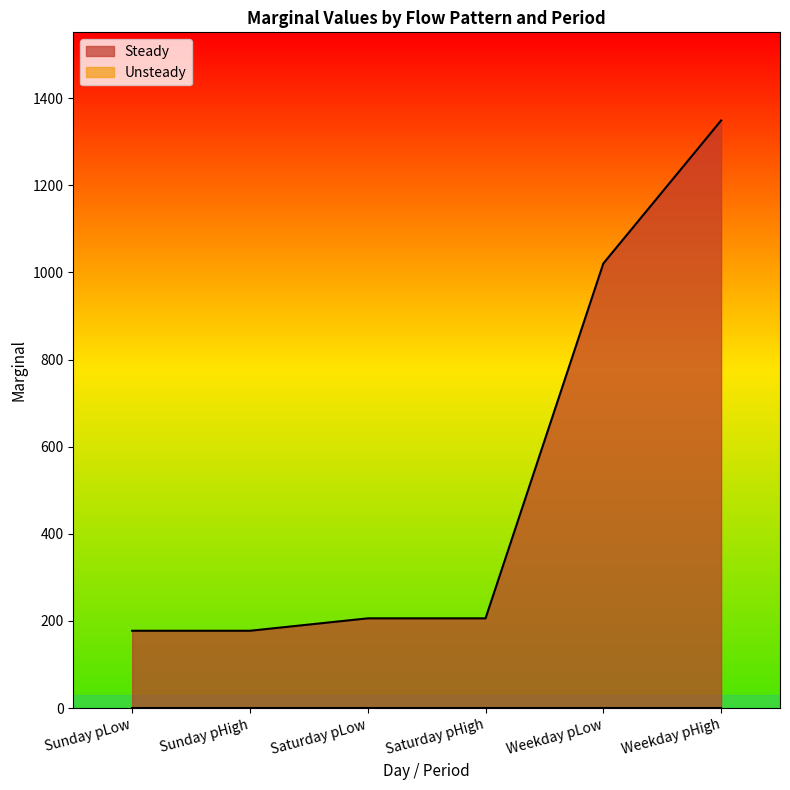

Rank the categories by value from highest to lowest.

Weekday pHigh, Weekday pLow, Saturday pLow, Saturday pHigh, Sunday pLow, Sunday pHigh